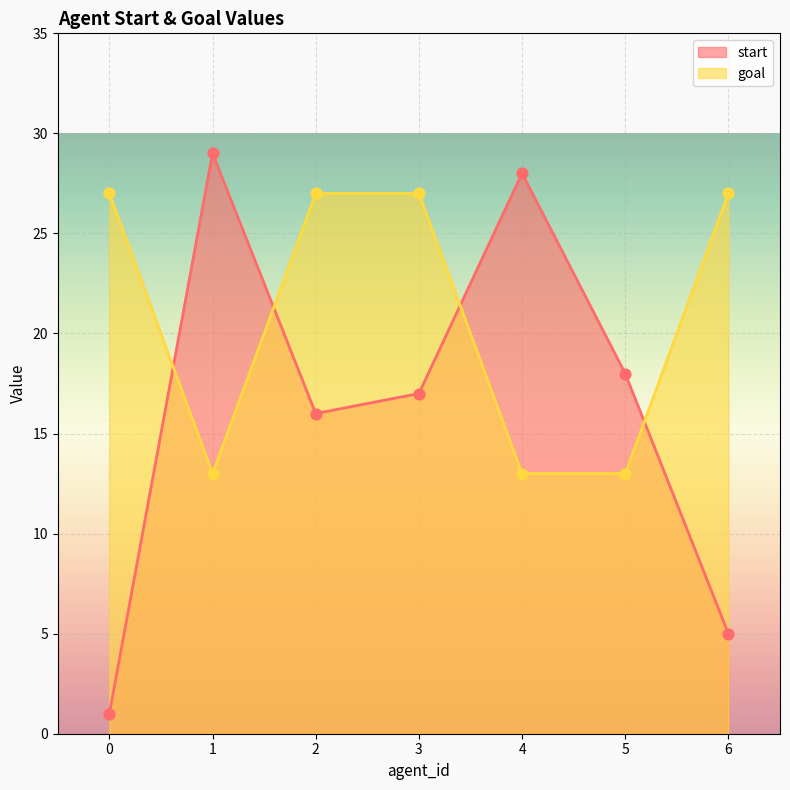

Which series reaches the maximum Y coordinate?

start